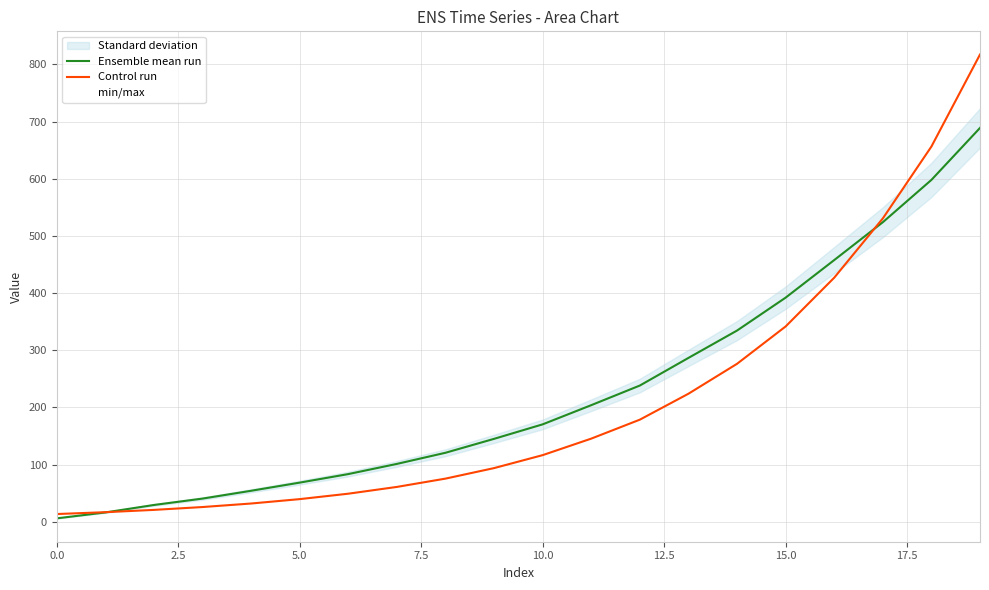

Which series has the largest range (max minus min)?

Control run